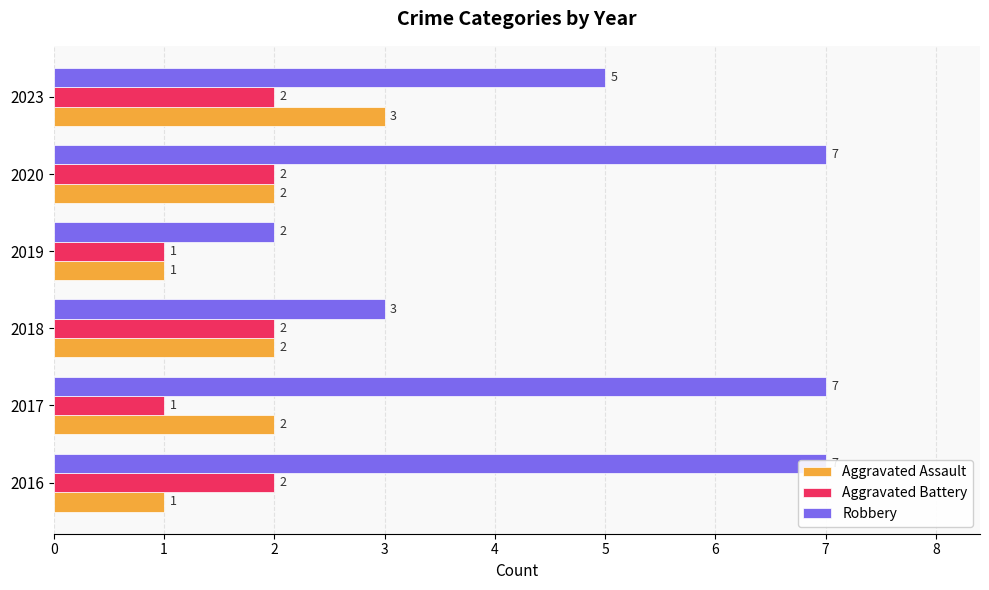

At which category is the sum across all series the highest?

4